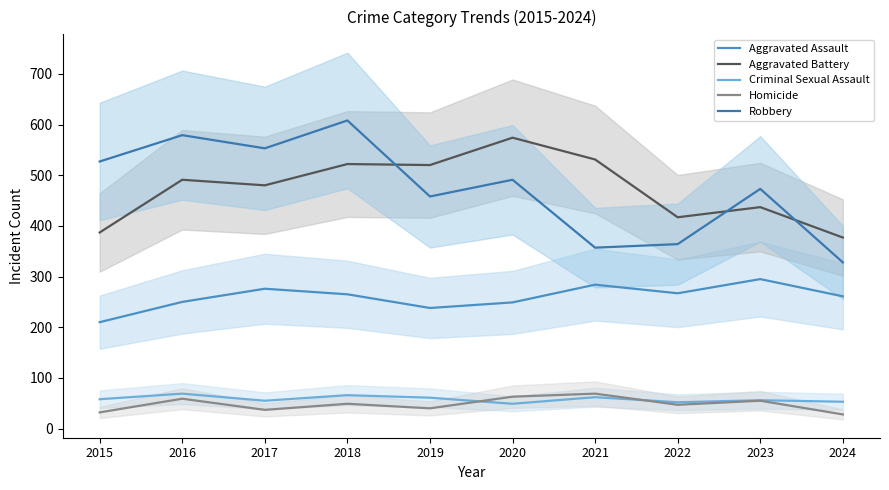

True or false: Aggravated Assault and Aggravated Battery intersect in this chart.

False